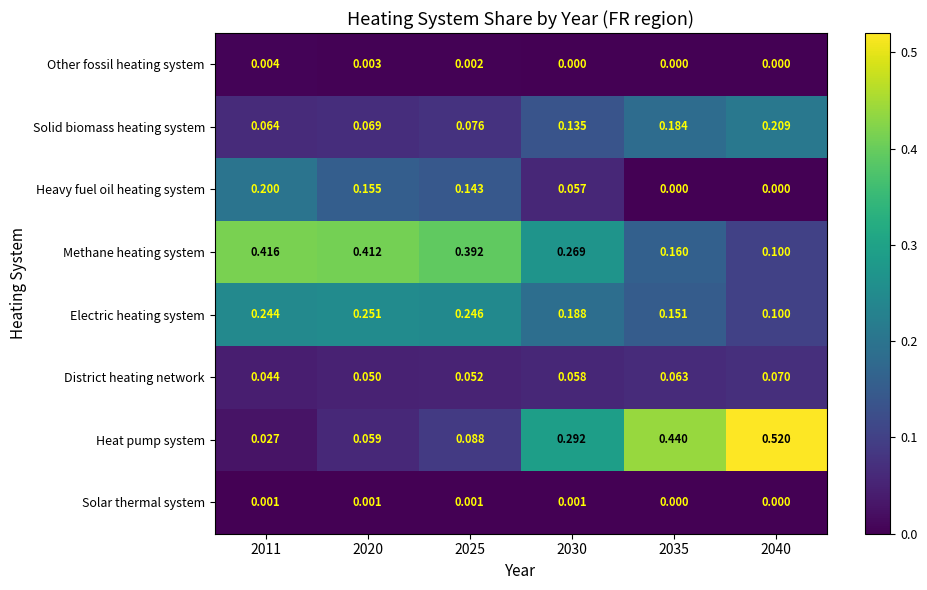

Which series has the widest spread of values?

Heat pump system